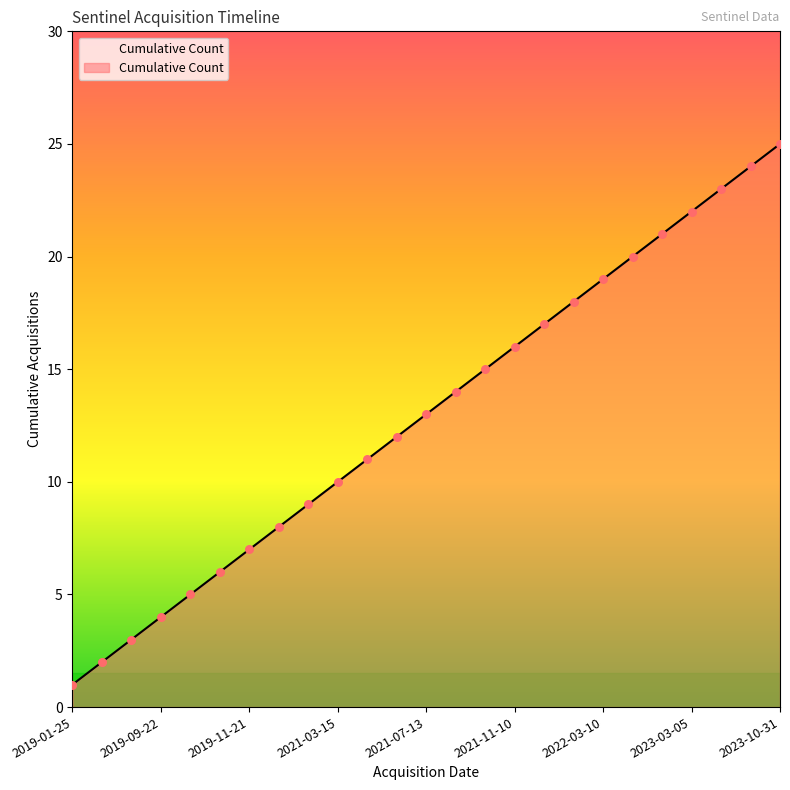

What is the difference between the maximum and minimum values?

24